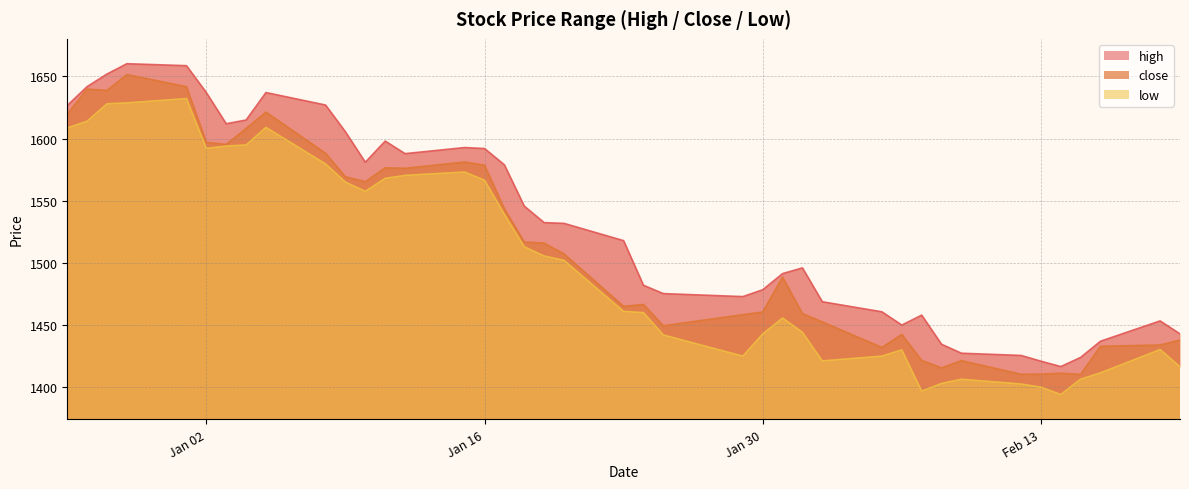

At which label does low first exceed 1502?

2023-12-26